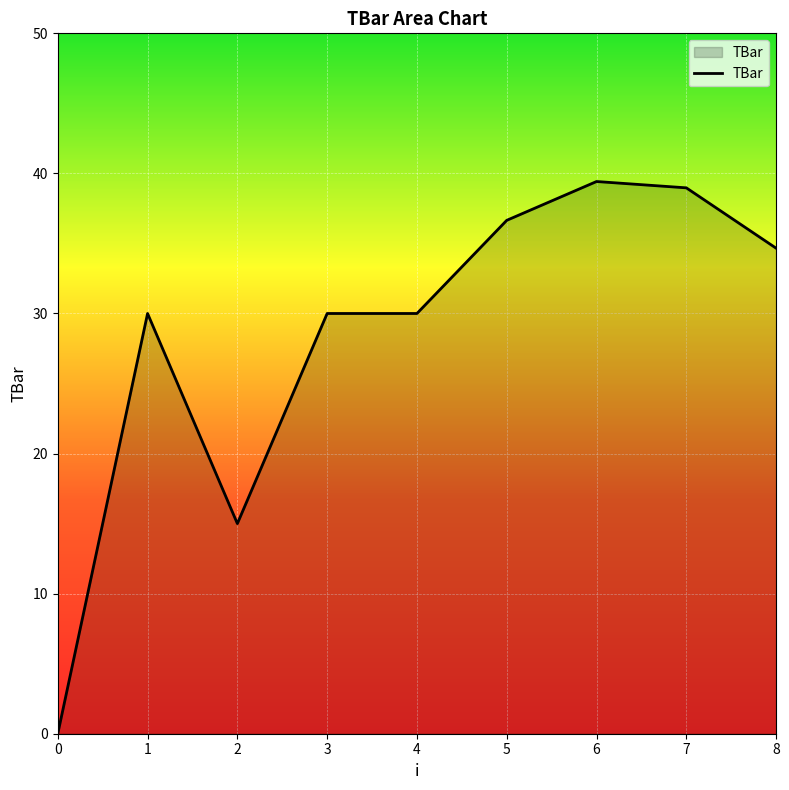

How many lines are shown in the chart?

1